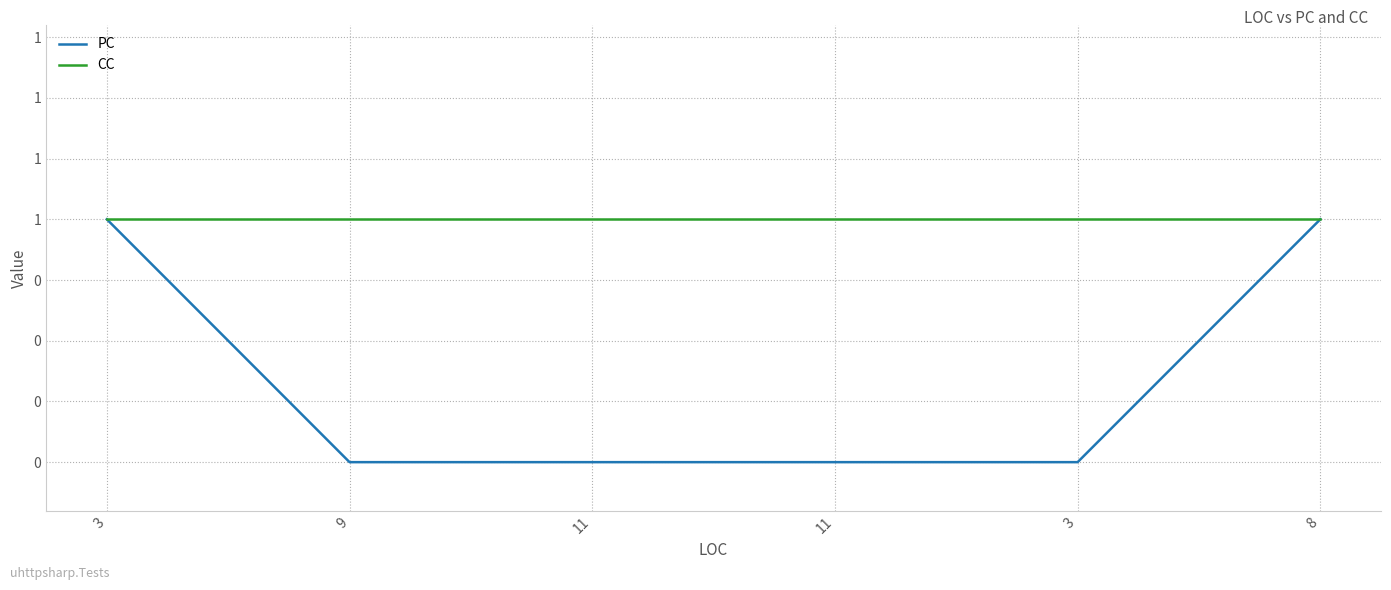

True or false: CC and PC cross at least once.

False